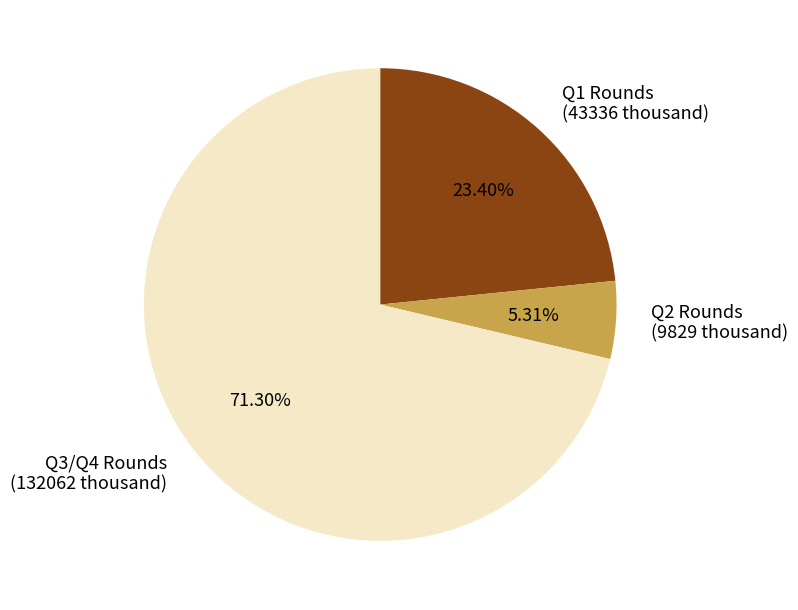

Rank the categories by value from highest to lowest.

Q3/Q4 Rounds (132062 thousand), Q1 Rounds (43336 thousand), Q2 Rounds (9829 thousand)